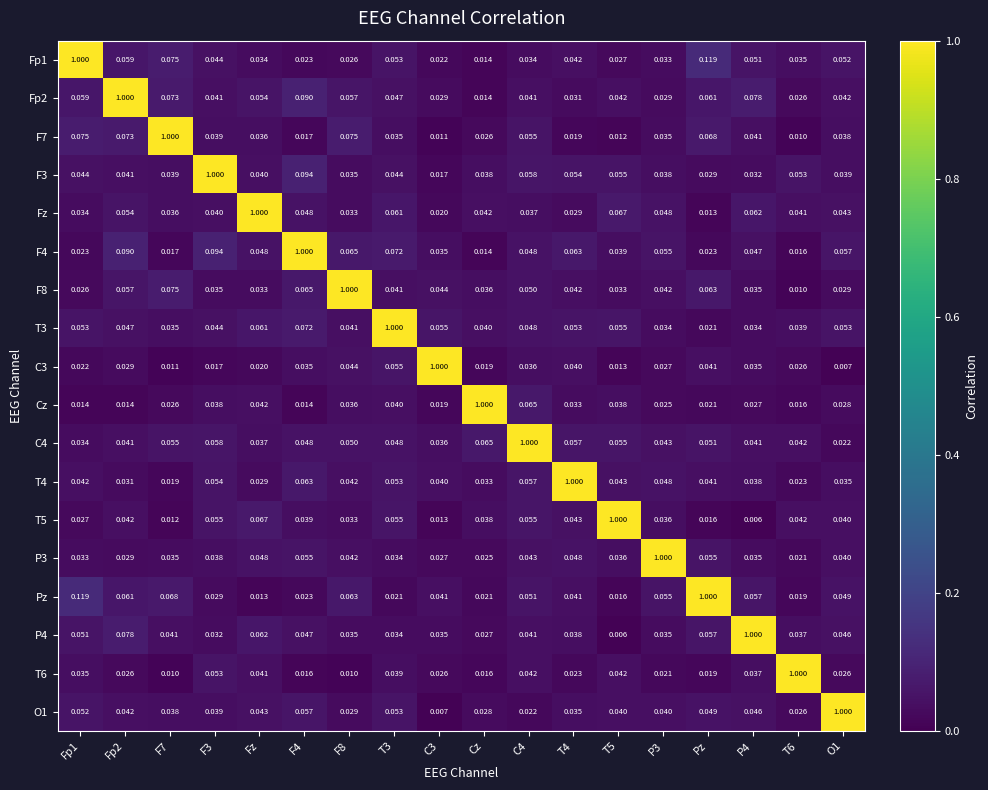

Is the value of F3 at Cz greater than the value of O1 at T5?

No